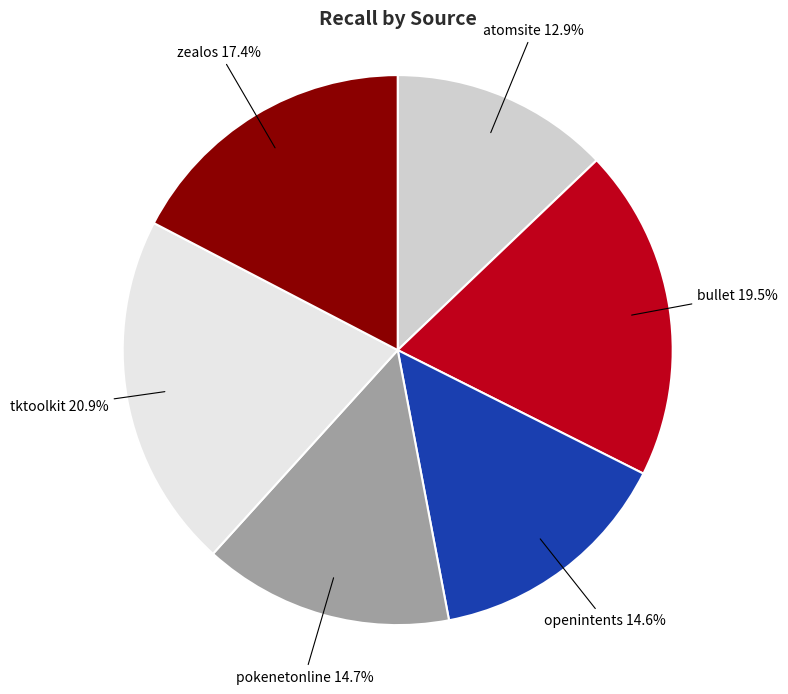

Does any single category account for the majority?

No